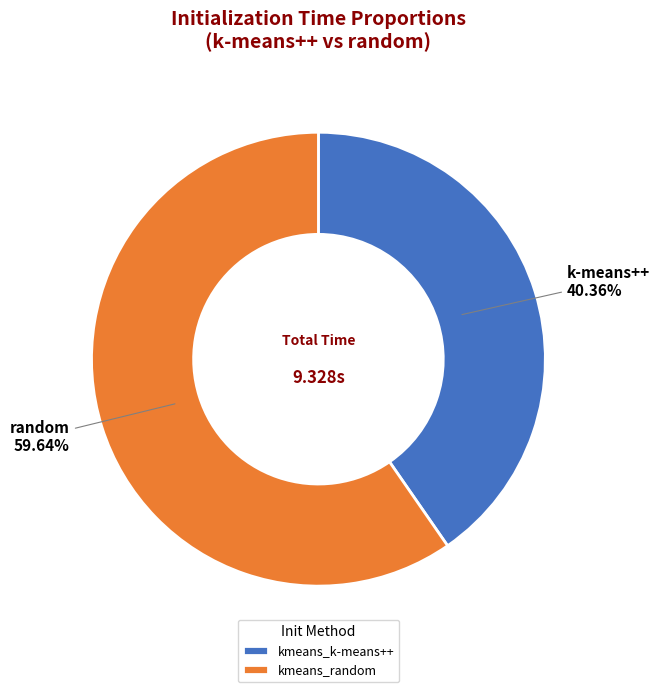

To the nearest percent, what is the difference between the kmeans_k-means++ and kmeans_random slice percentages?

19%